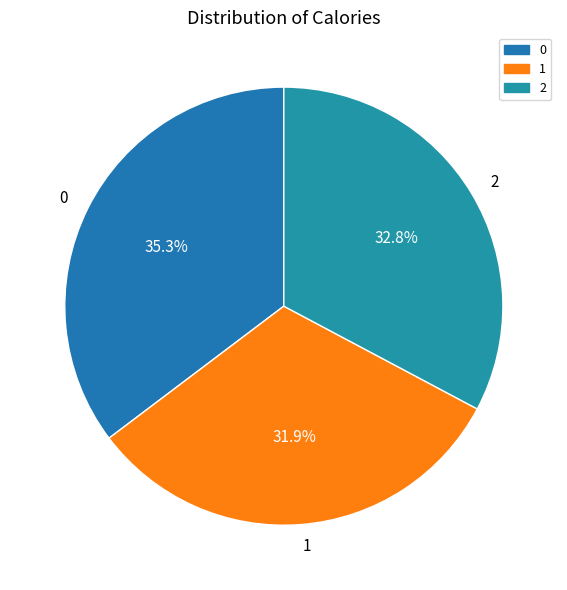

Is the sum of 1 and 2 greater than half?

Yes